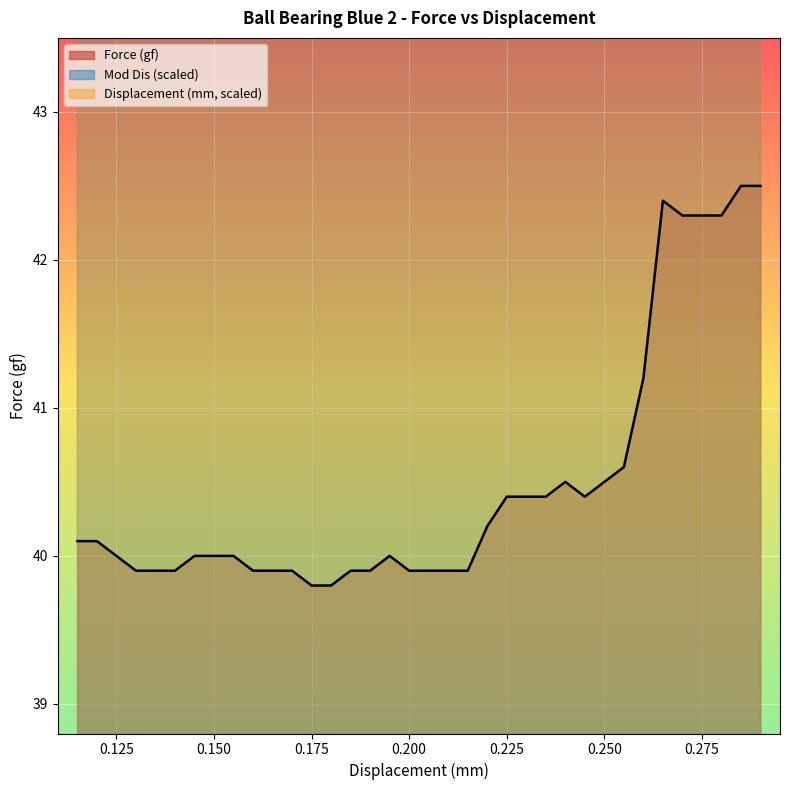

What is the difference between the maximum and second lowest values in the Displacement (mm) series?

34.0